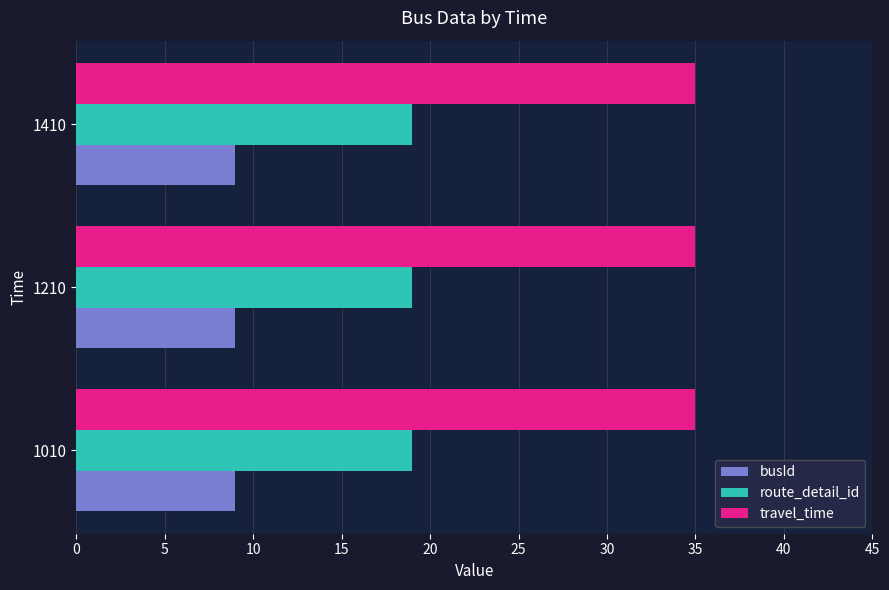

What is the smallest value displayed?

9